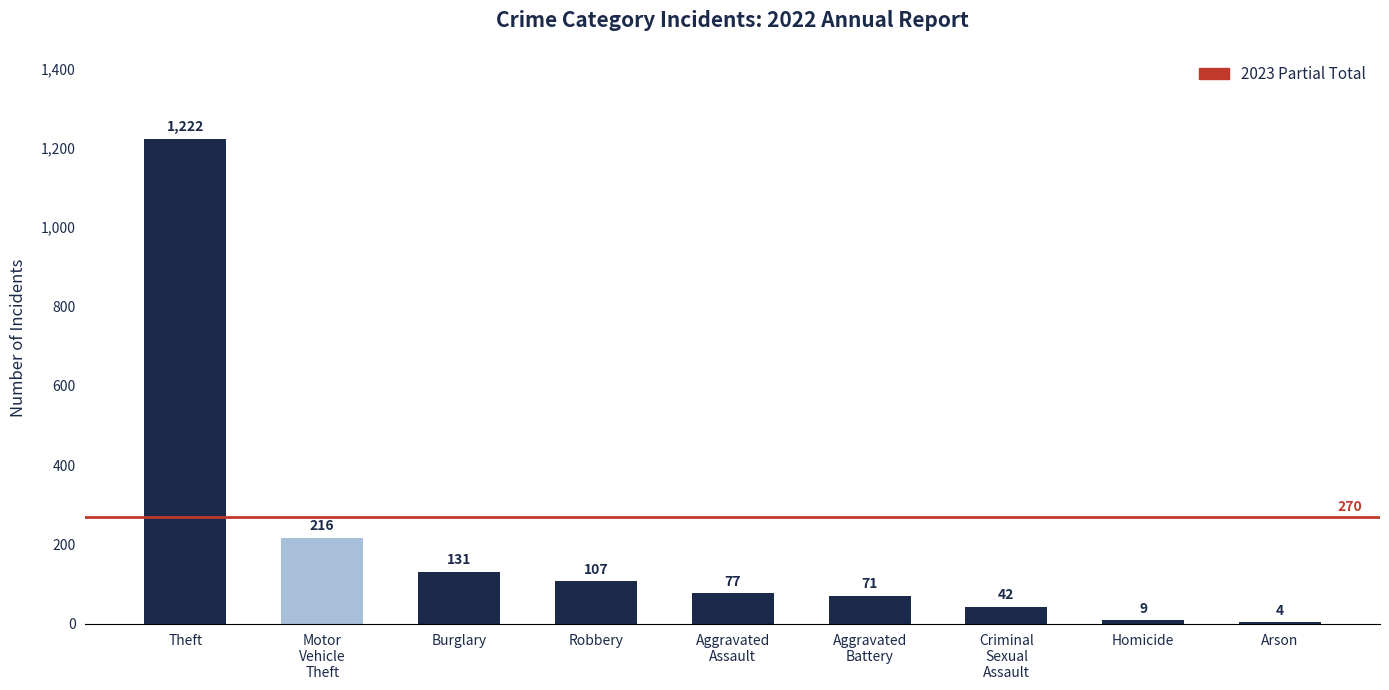

Which has a higher value, Arson or Burglary?

Burglary